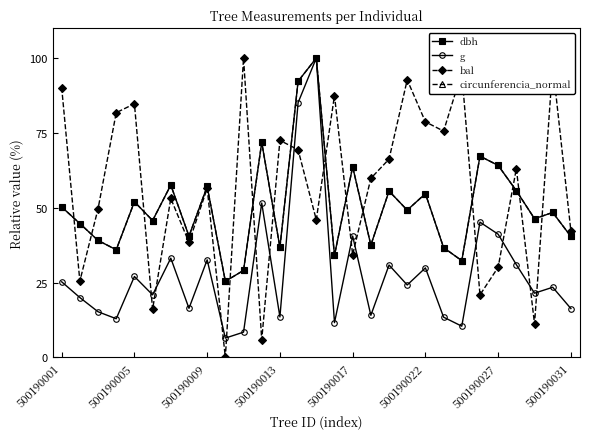

Which series has the largest range (max minus min)?

bal